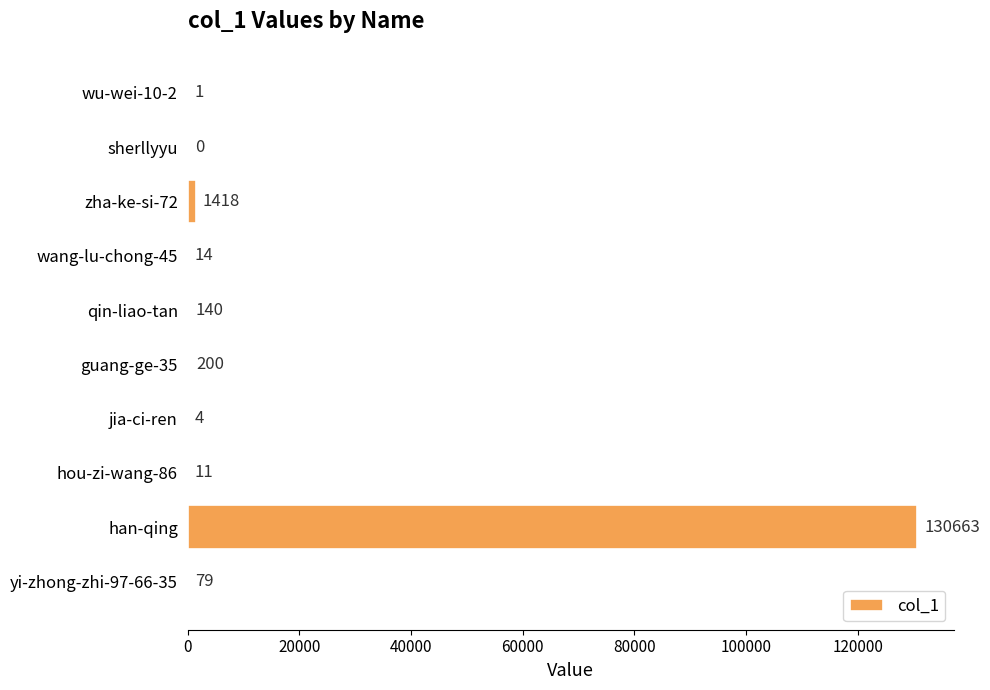

What is the maximum value shown in the chart?

130663